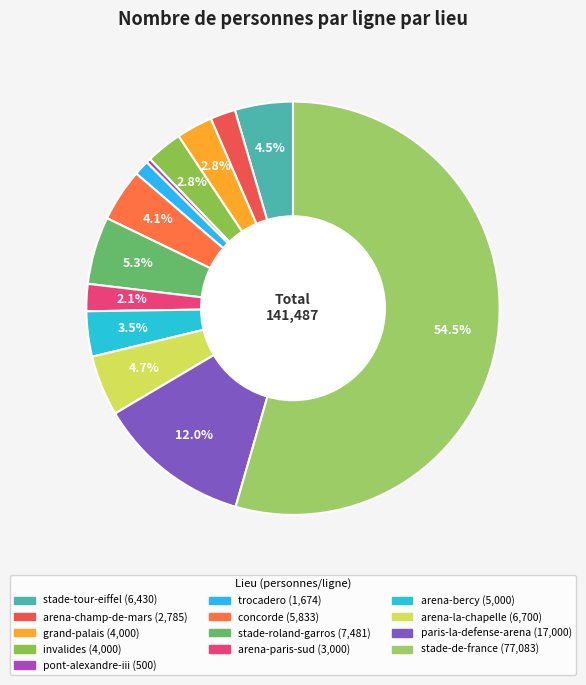

Between arena-paris-sud and concorde, which is larger?

concorde